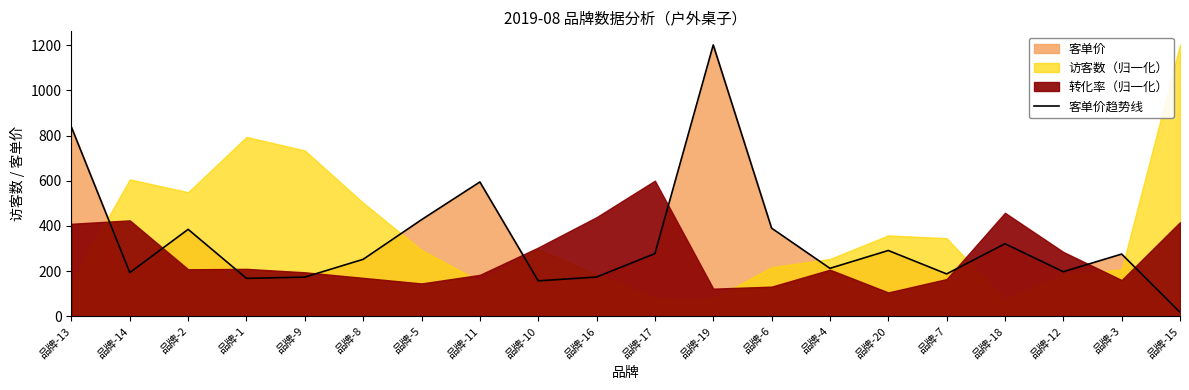

List the labels in order of value, smallest first.

品牌-15, 品牌-10, 品牌-1, 品牌-9, 品牌-16, 品牌-7, 品牌-14, 品牌-12, 品牌-4, 品牌-8, 品牌-3, 品牌-17, 品牌-20, 品牌-18, 品牌-2, 品牌-6, 品牌-5, 品牌-11, 品牌-13, 品牌-19